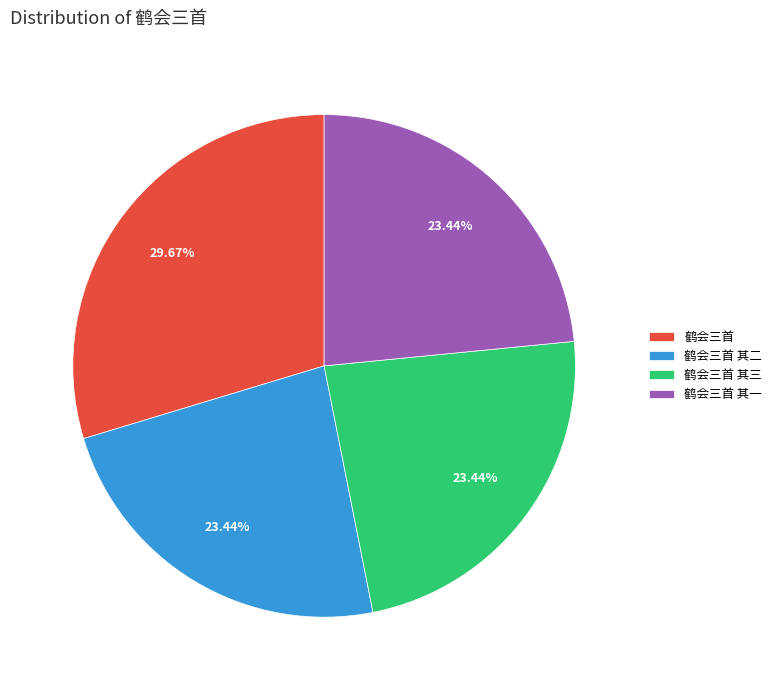

Combined, do 鹤会三首 其三 and 鹤会三首 其一 account for over 50%?

No